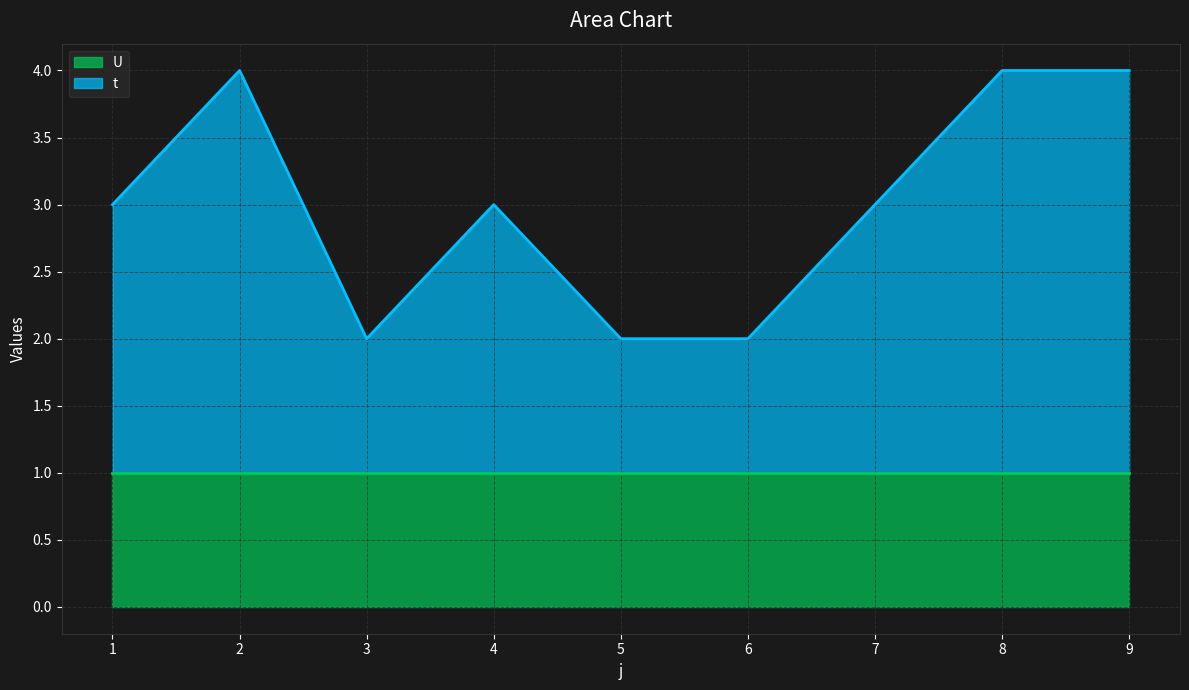

What is the difference between the second highest and minimum values?

2